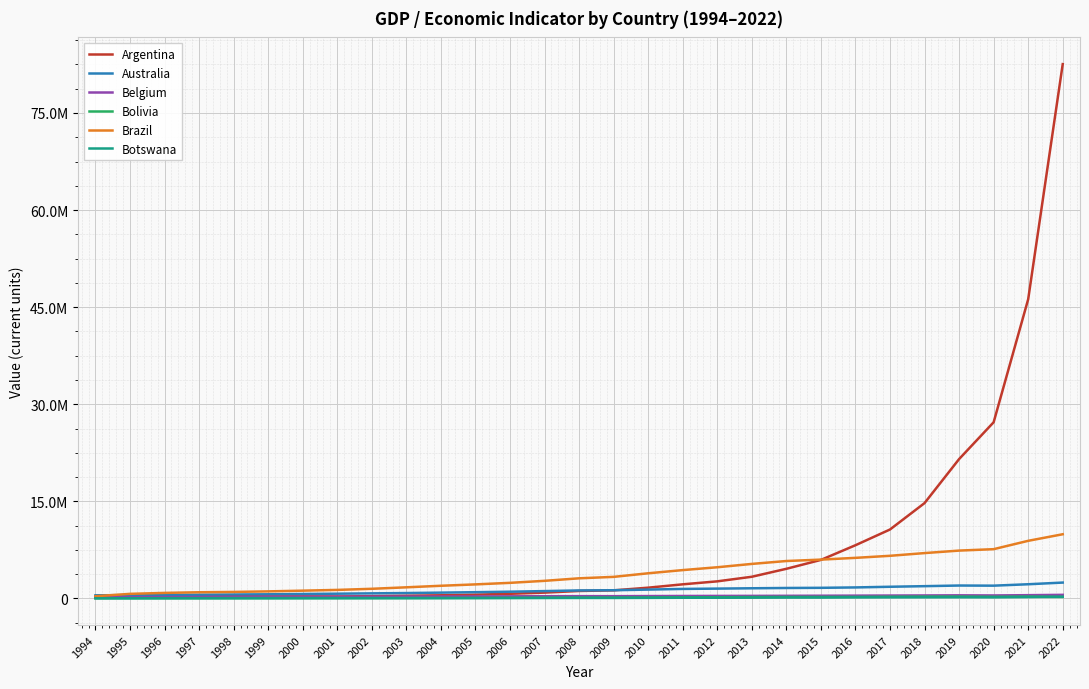

Rank the series at 2016 from lowest to highest value.

Botswana, Bolivia, Belgium, Australia, Brazil, Argentina